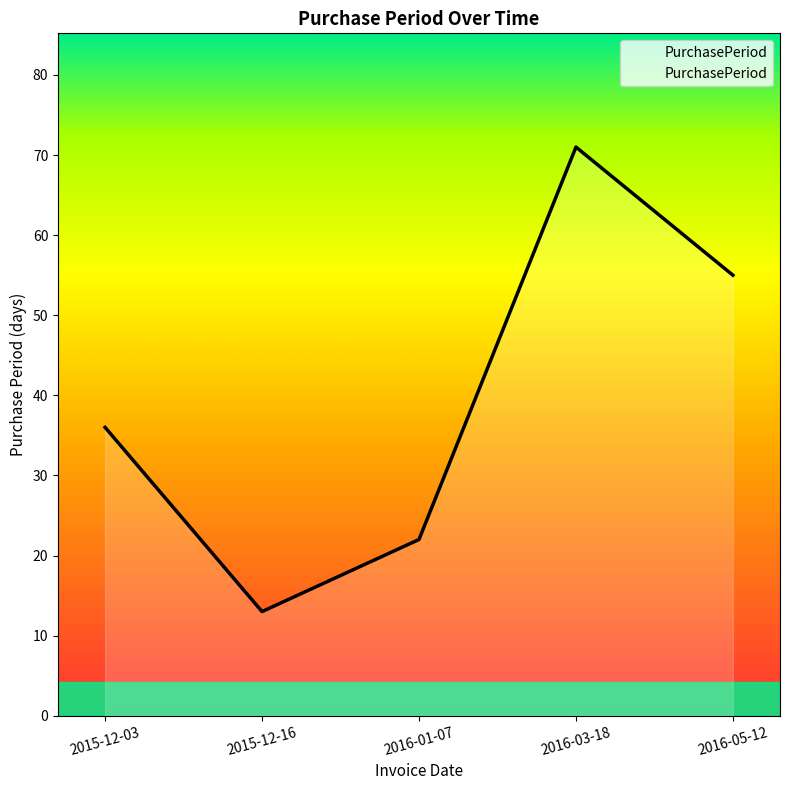

The value at 2015-12-16 is 9. True or false?

False